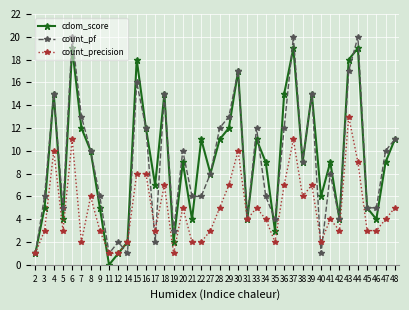

True or false: cdom_score and count_precision cross at least once.

True